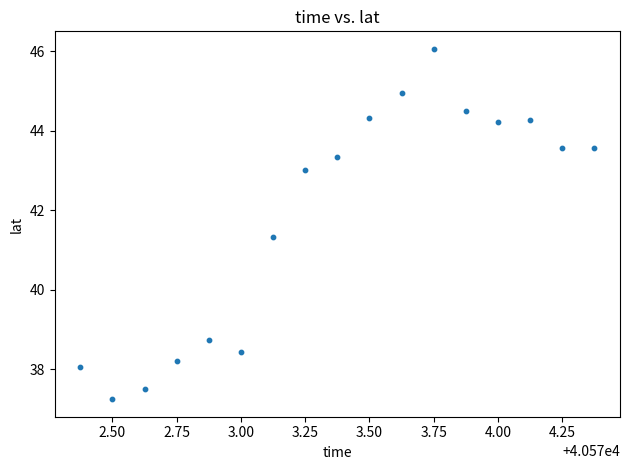

What Y value in the scatter plot is closest to 41?

41.3